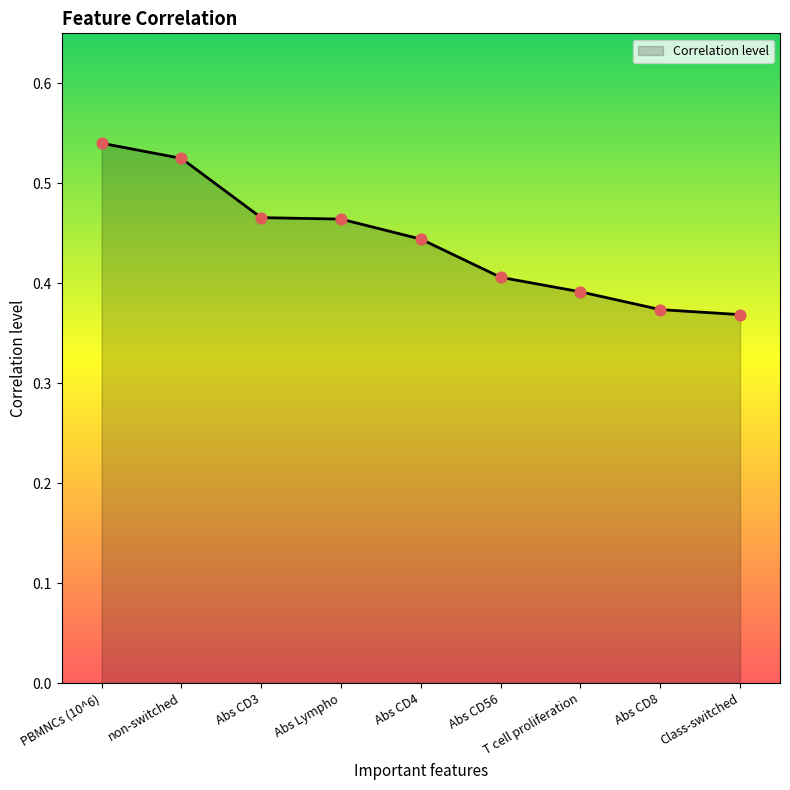

Which has a higher value, PBMNCs (10^6) or Abs CD56?

PBMNCs (10^6)